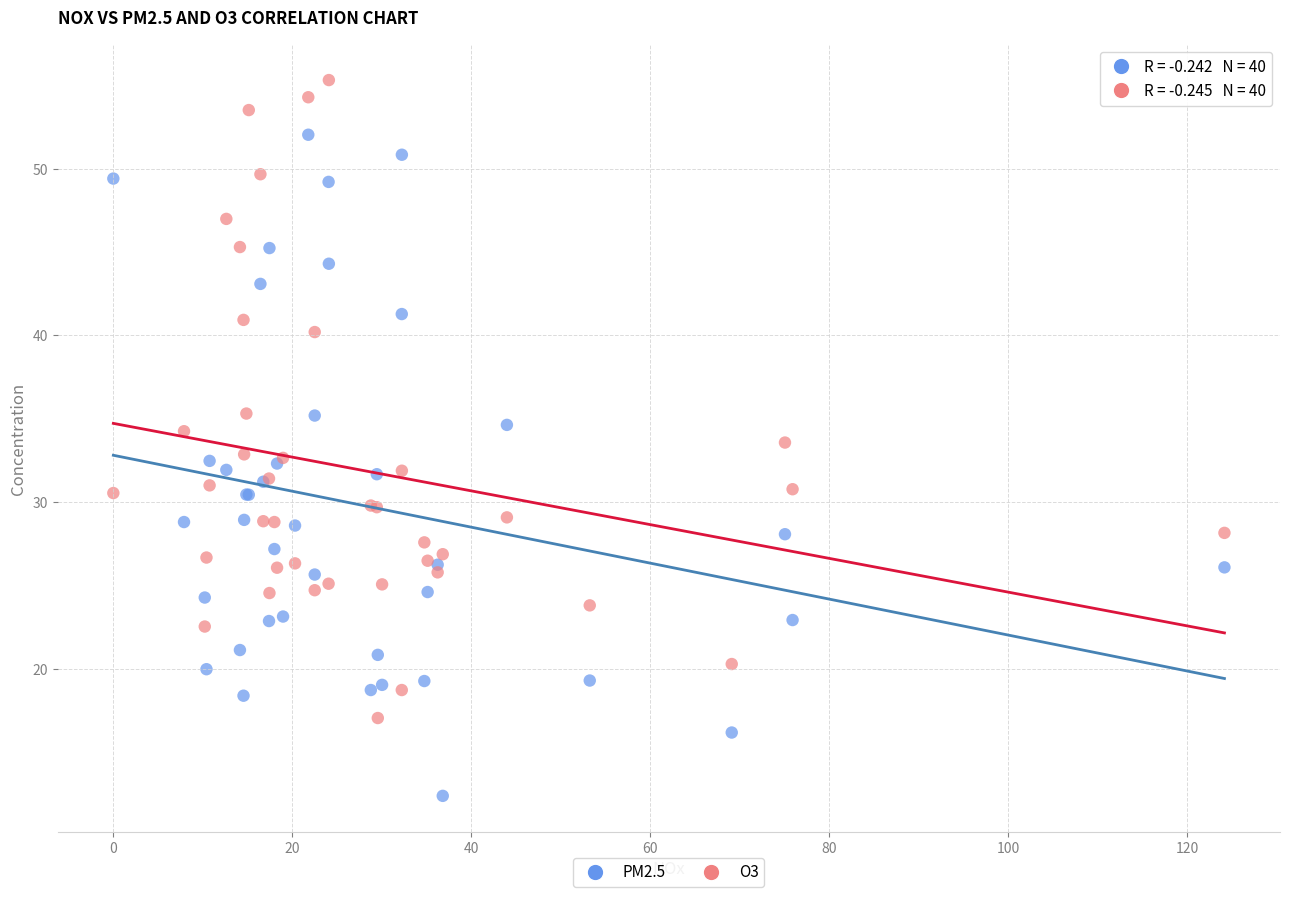

Which series reaches the minimum Y coordinate?

PM2.5